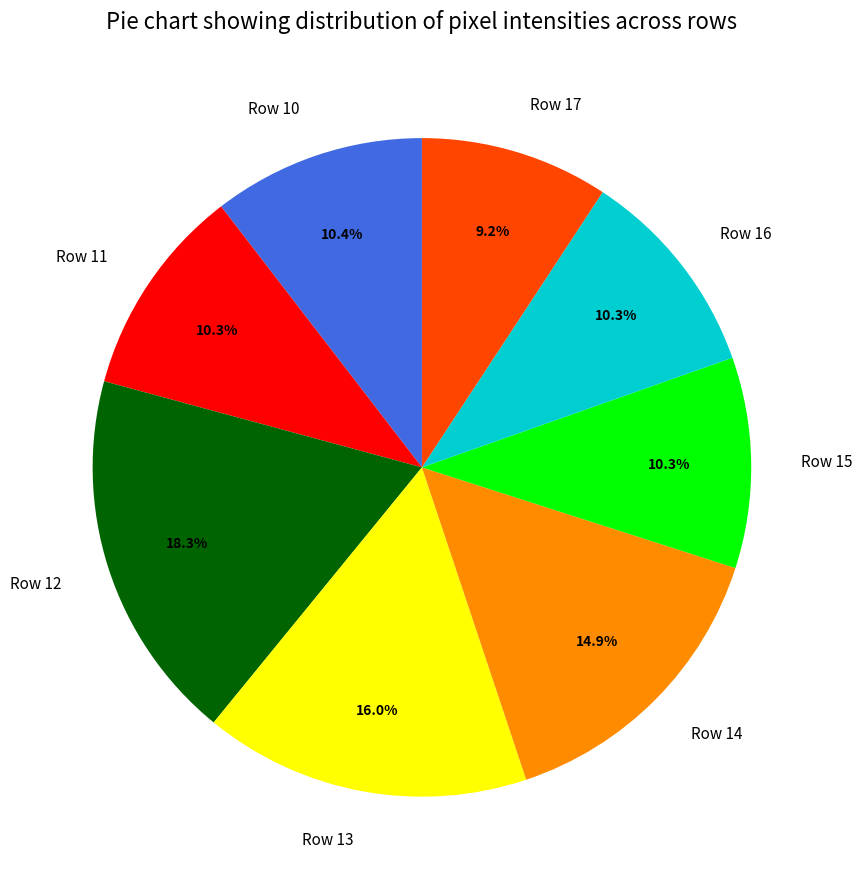

The Row 11 slice represents 10% of the pie. True or false?

True